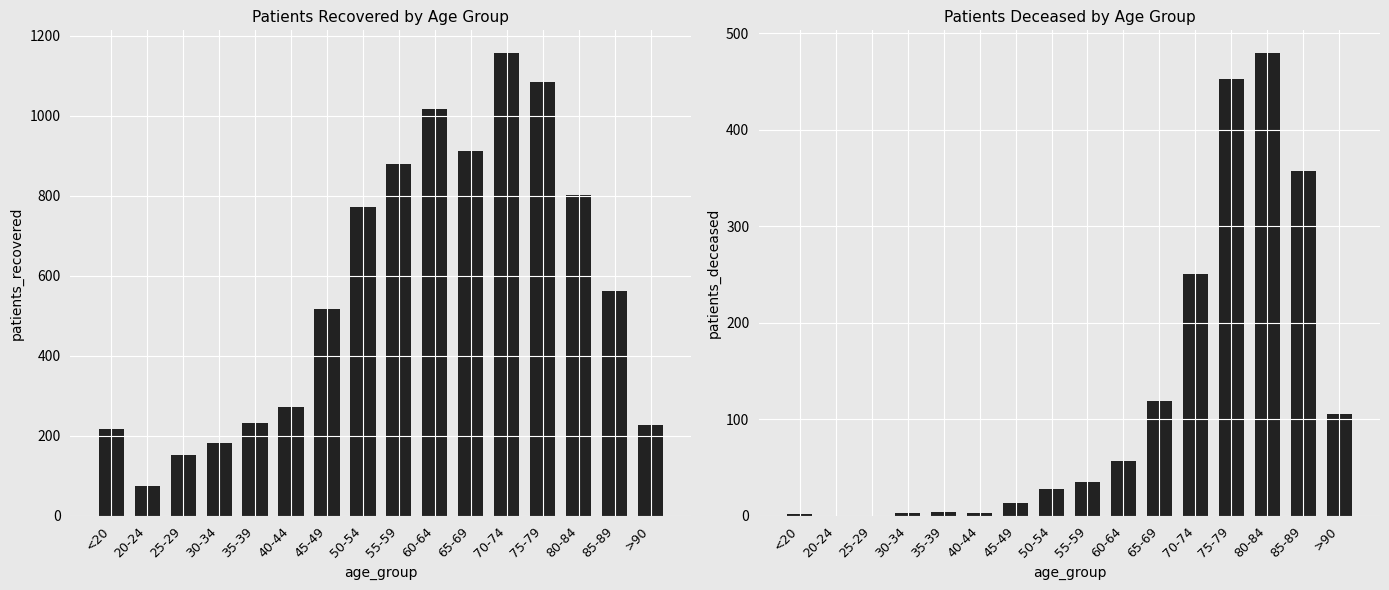

What is the value of the patients_recovered bar at the 12th from the left?

1156